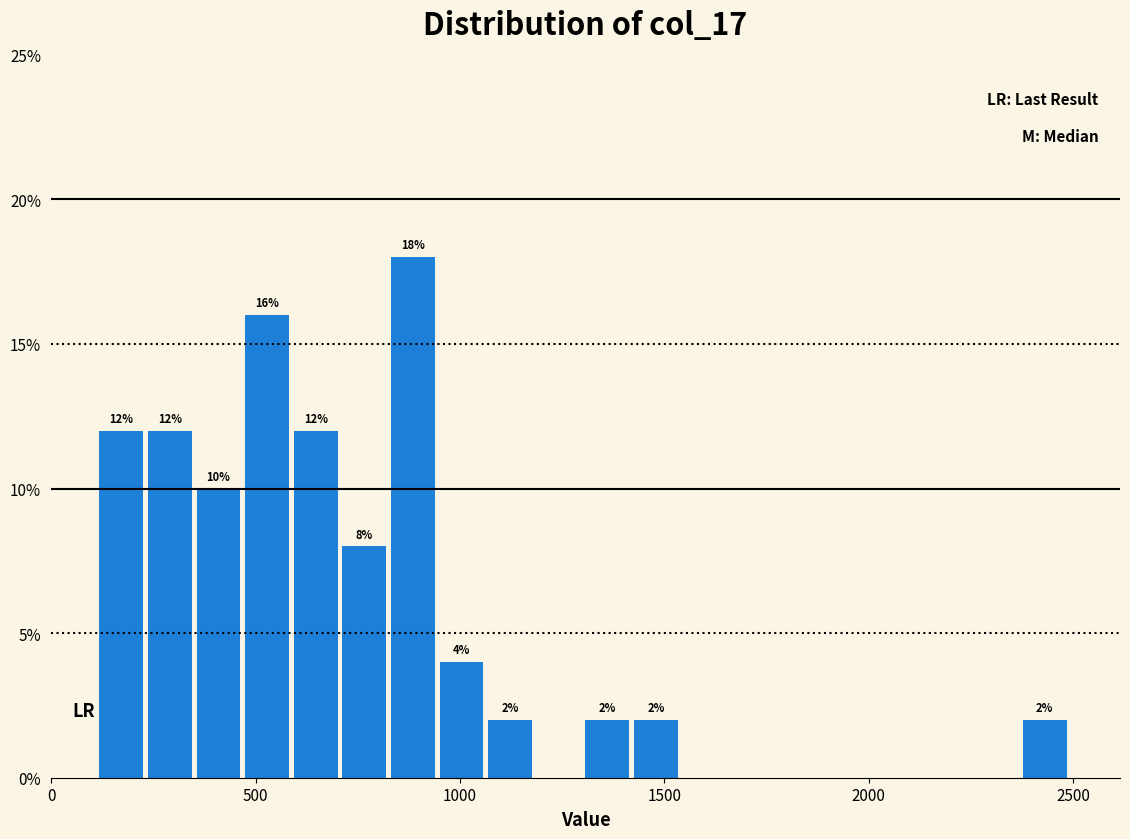

Read against the x-axis, roughly where is the centre of the tallest bar?

900